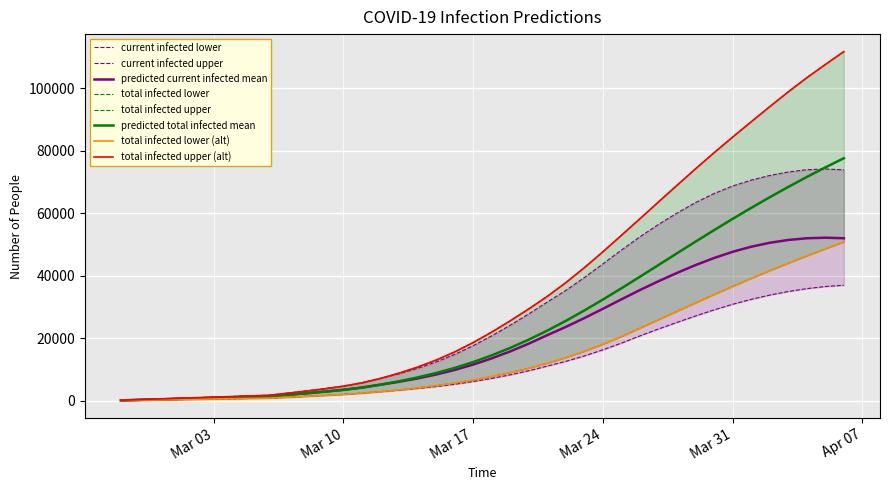

What is the sum of all predicted_current_infected_mean values?

810823